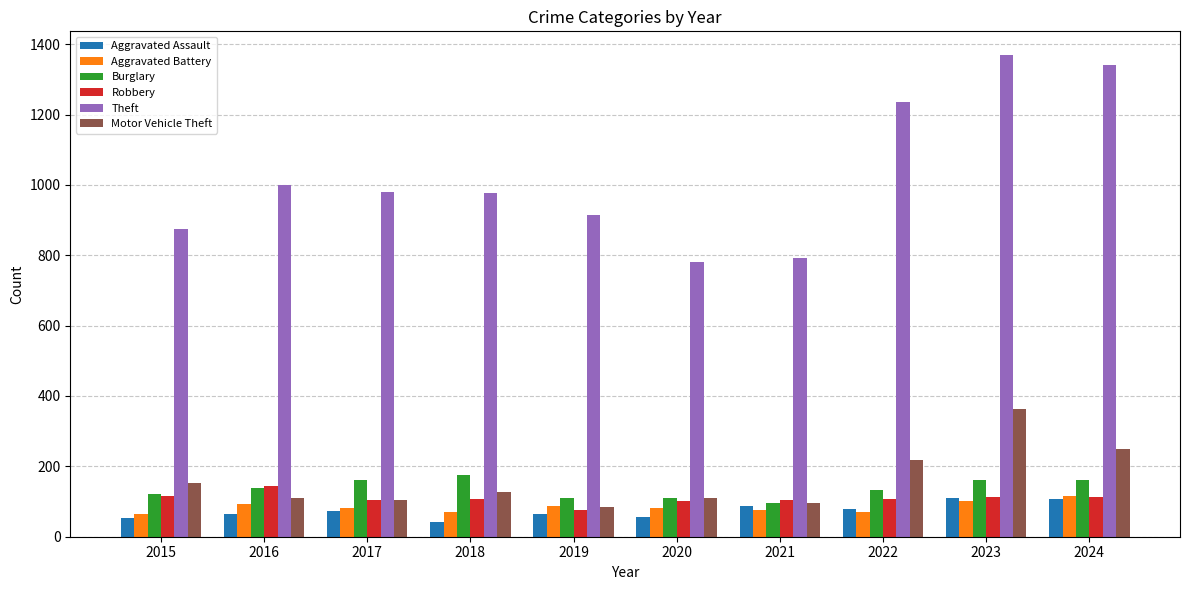

What is the value of the Aggravated Assault bar at the 7th from the left?

86